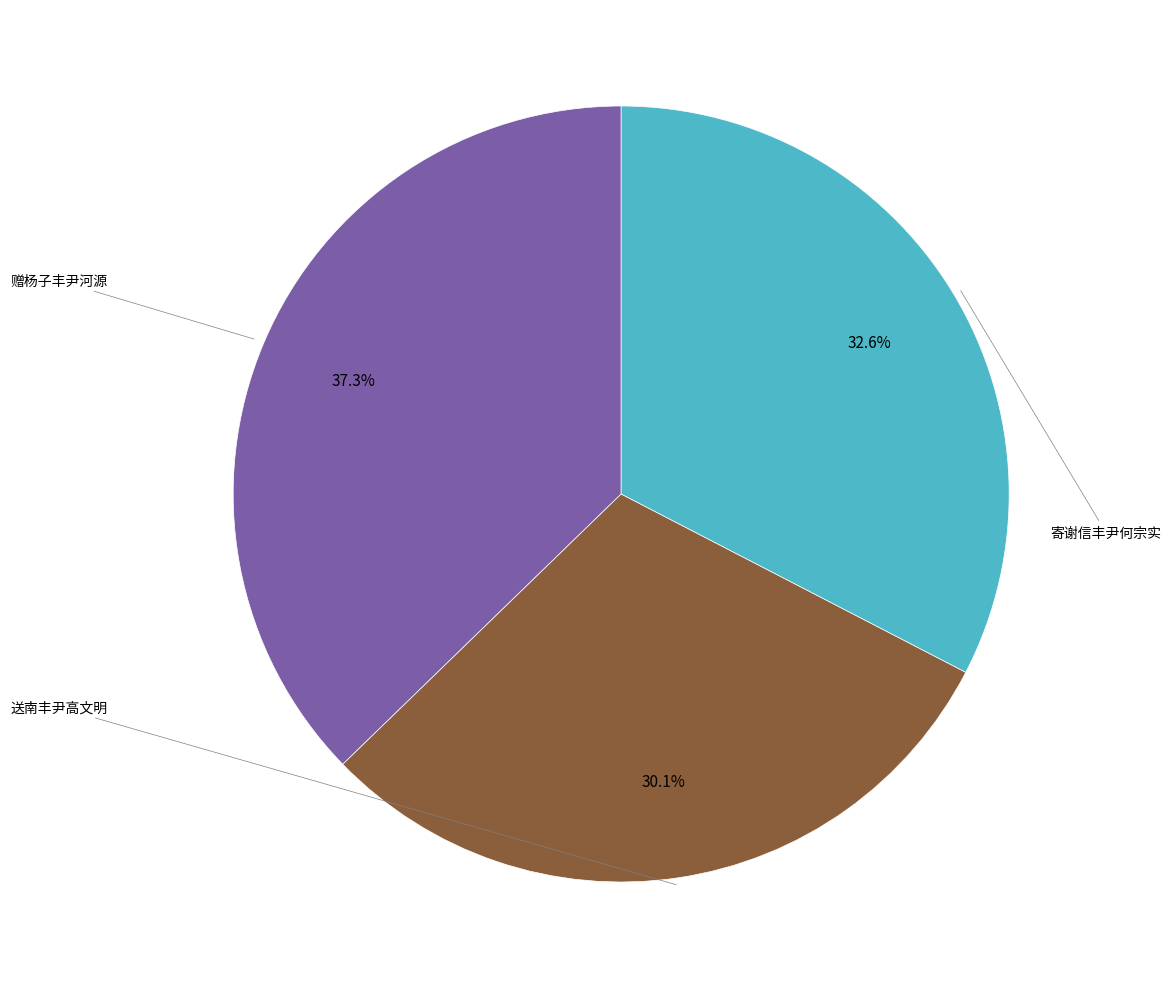

Count the number of slices in the pie.

3